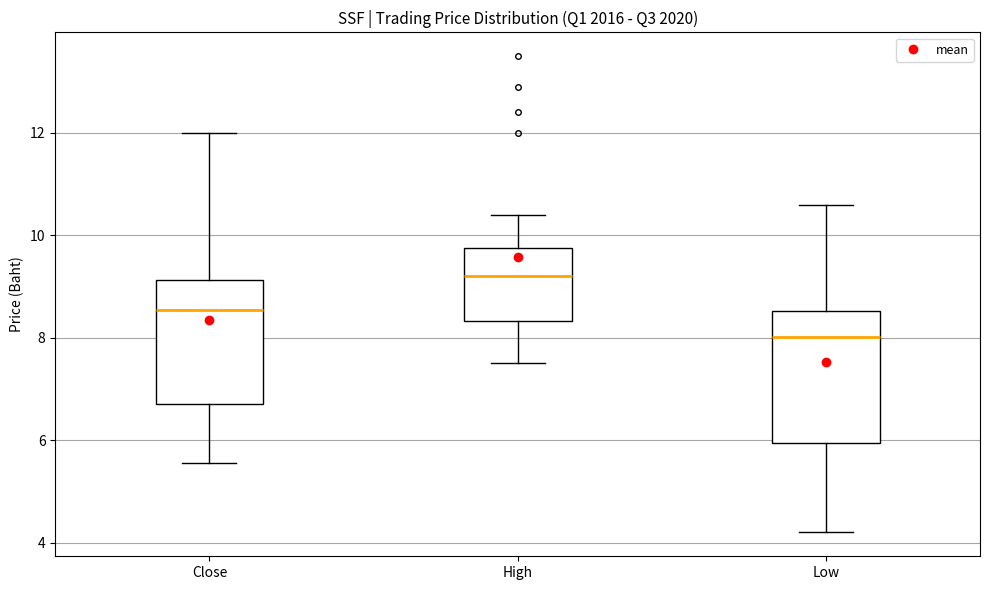

Which box's median line is the lowest?

Low